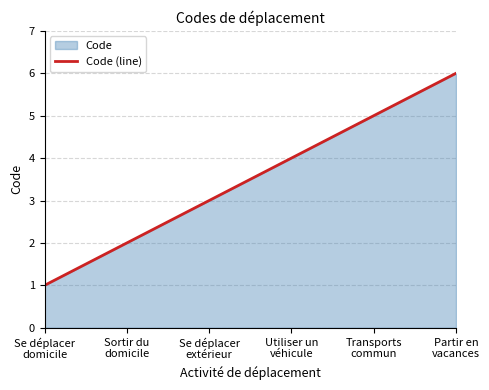

How many categories are shown in the chart?

6